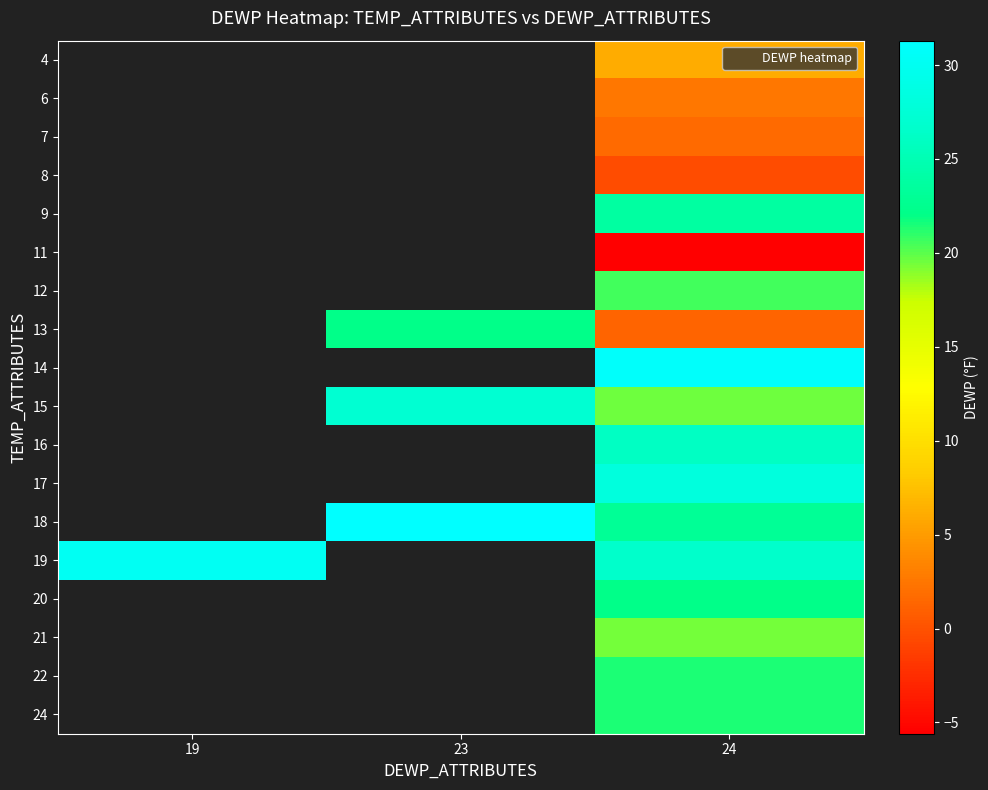

Is it true that 8 equals -0.2 at 24?

False